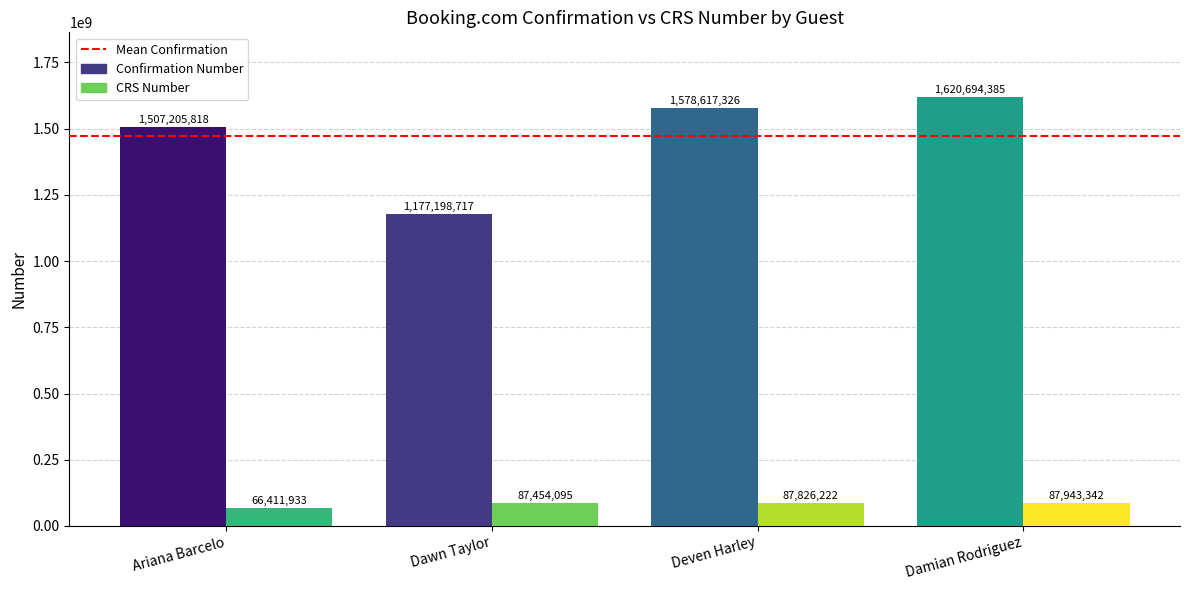

What is the value of the Confirmation Number bar at the 3rd from the left?

1578617326